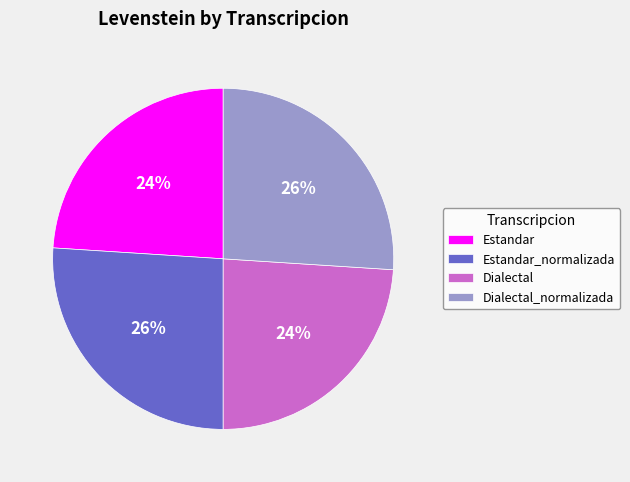

To the nearest percent, what portion does Estandar represent?

24%